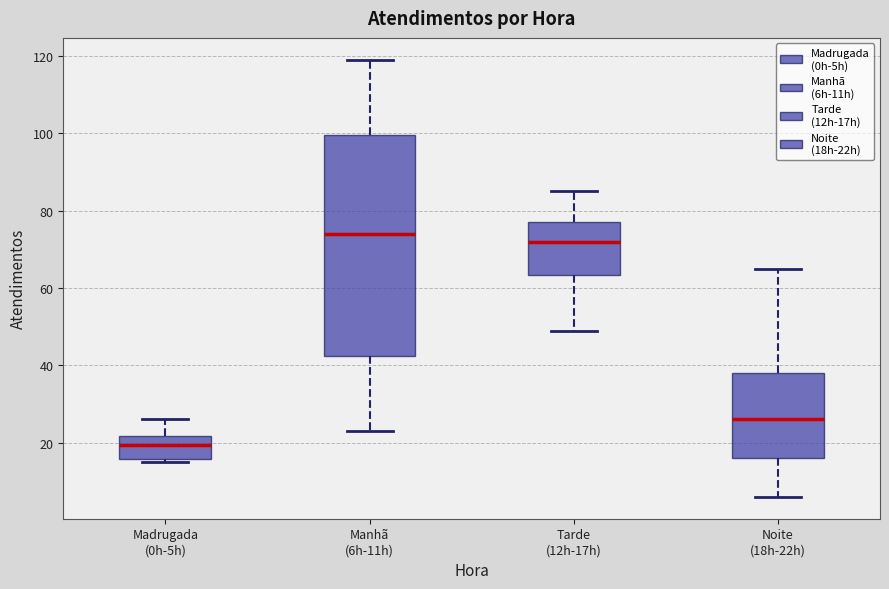

Which box's median line is the lowest?

Madrugada (0h-5h)